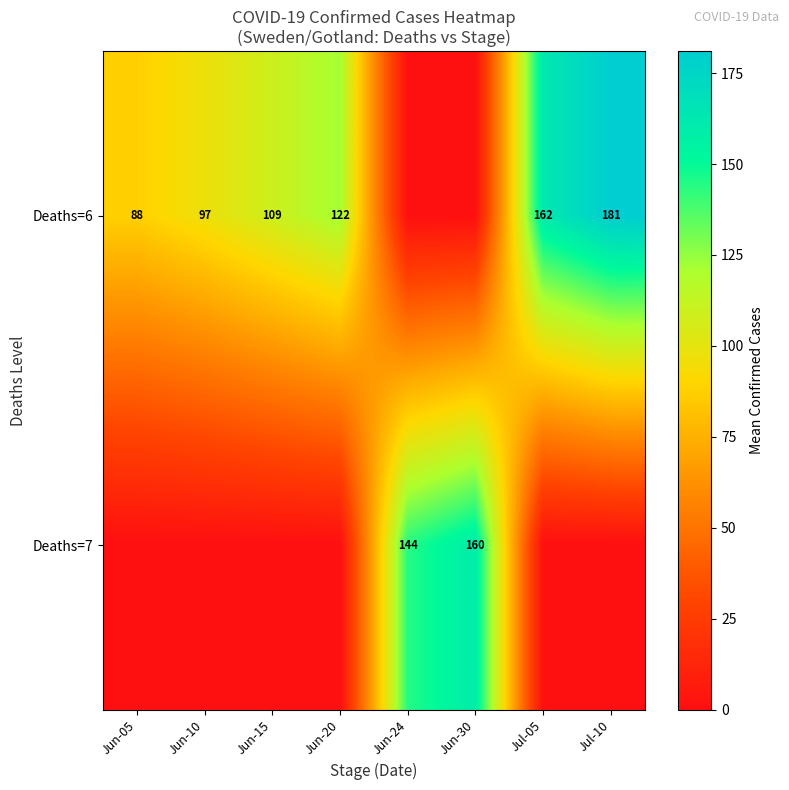

True or false: Deaths=6 has a value of 133 at Jun-10.

False